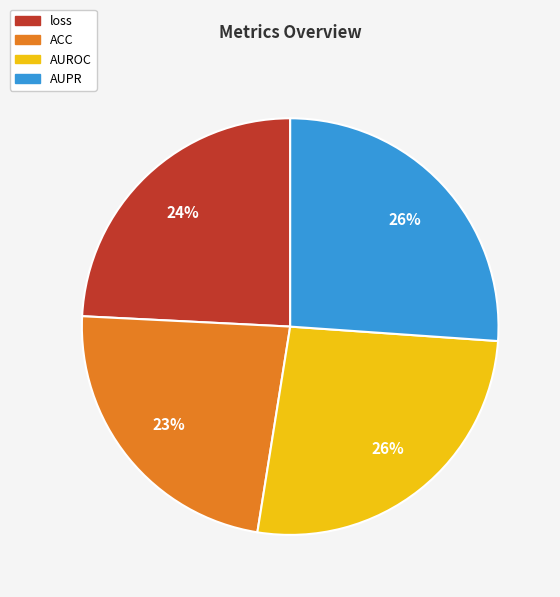

Is the sum of AUROC and loss greater than half?

Yes